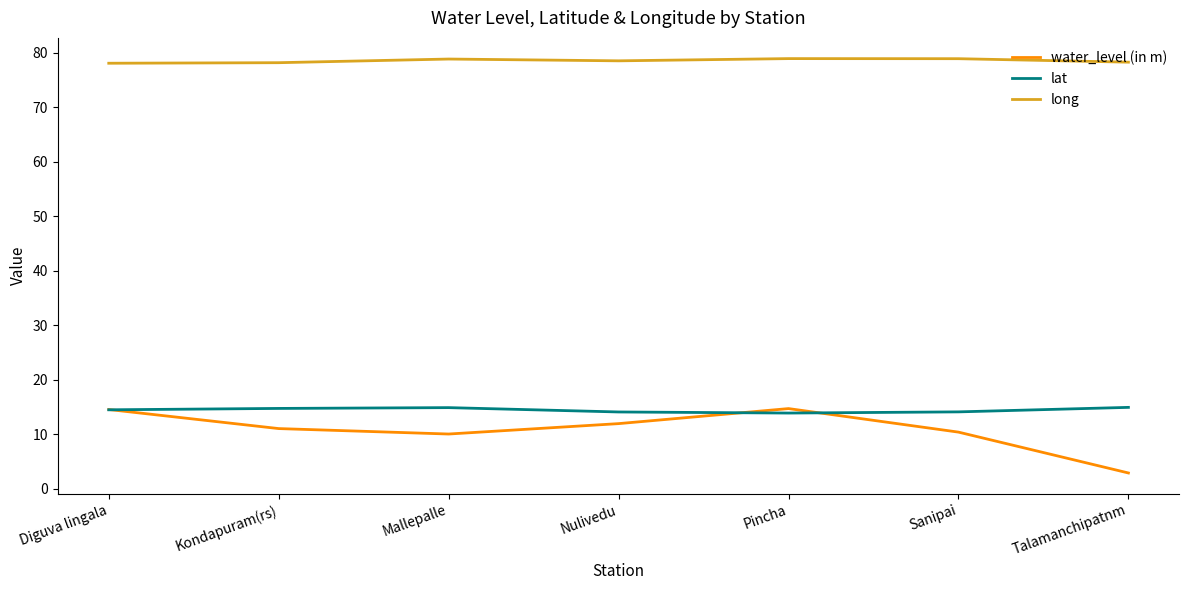

True or false: long and lat intersect in this chart.

False